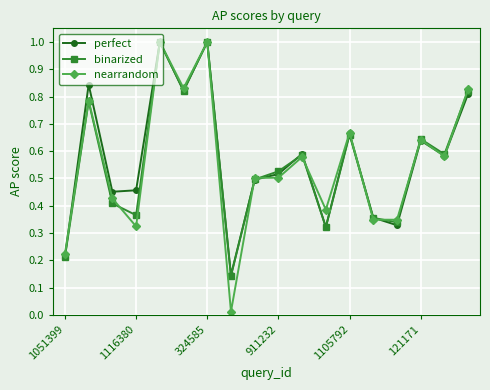

What is the greatest value displayed?

1.0